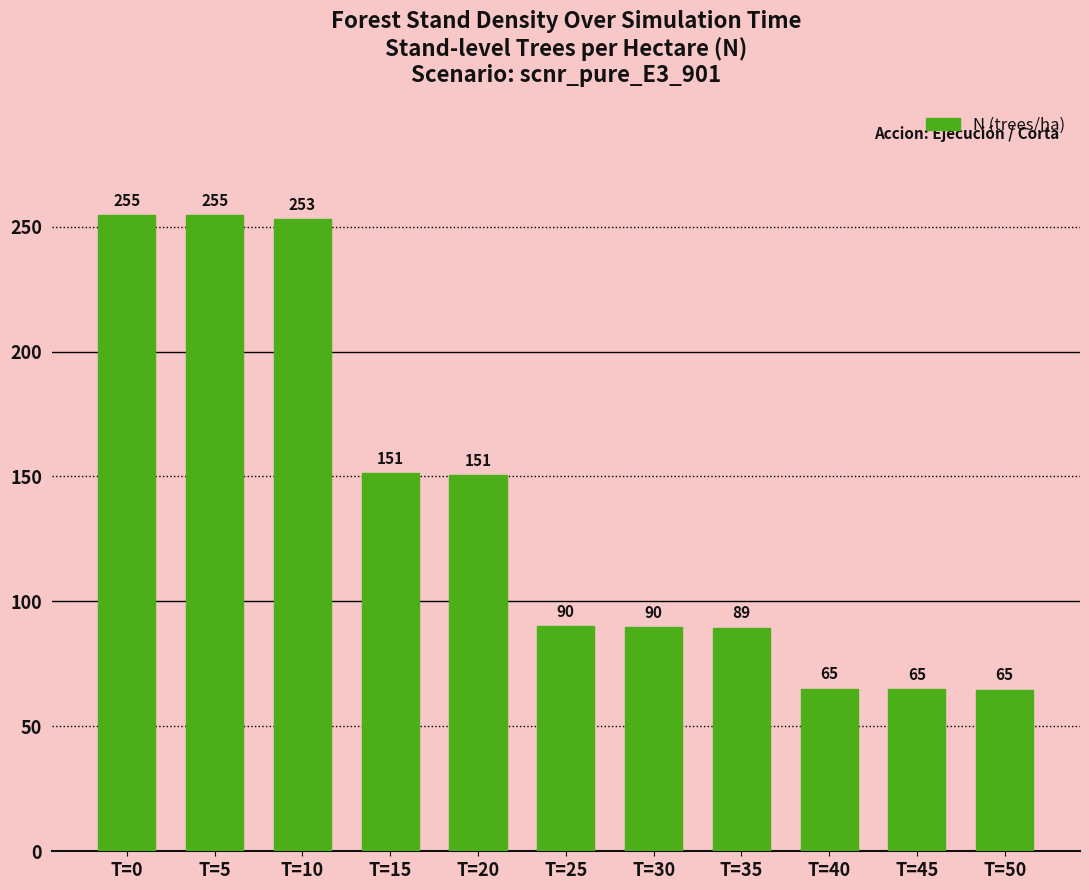

What is the difference between the maximum and minimum values?

190.0